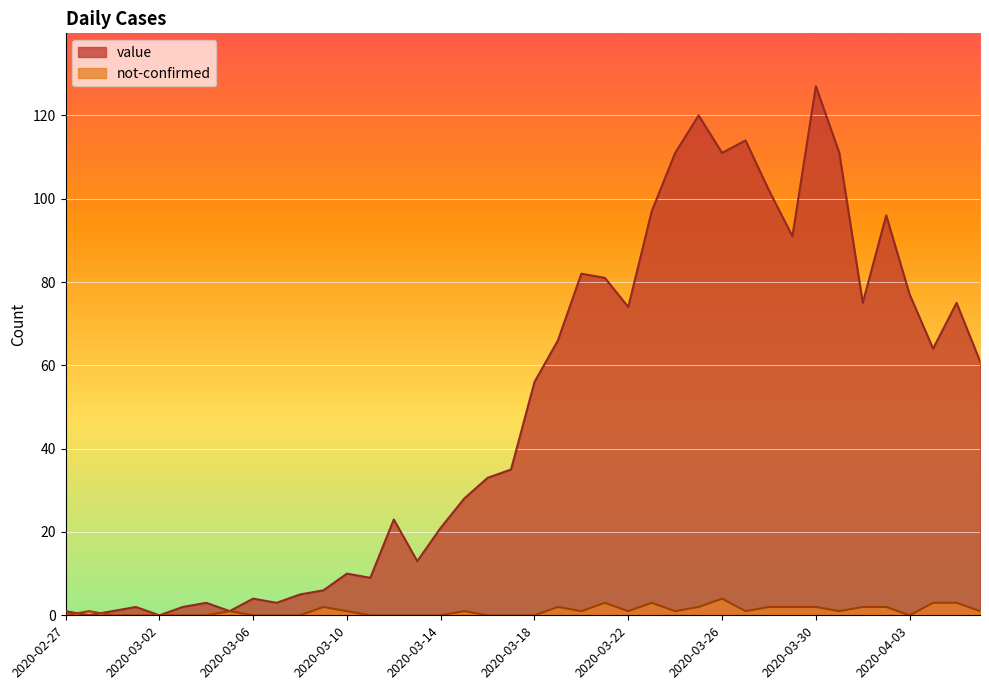

Is it true that value equals 96 at 2020-04-02?

True